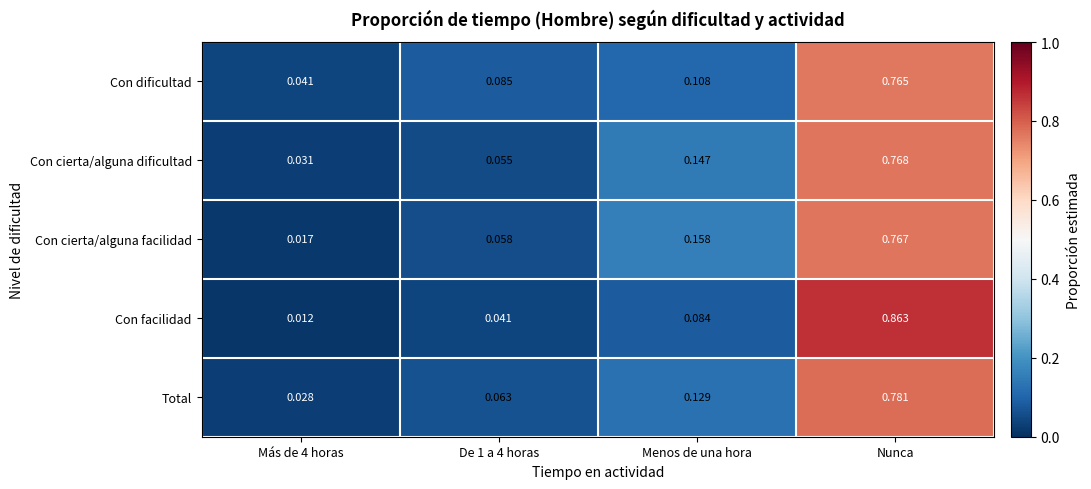

Rank the series at De 1 a 4 horas from highest to lowest value.

Con dificultad, Total, Con cierta/alguna facilidad, Con cierta/alguna dificultad, Con facilidad